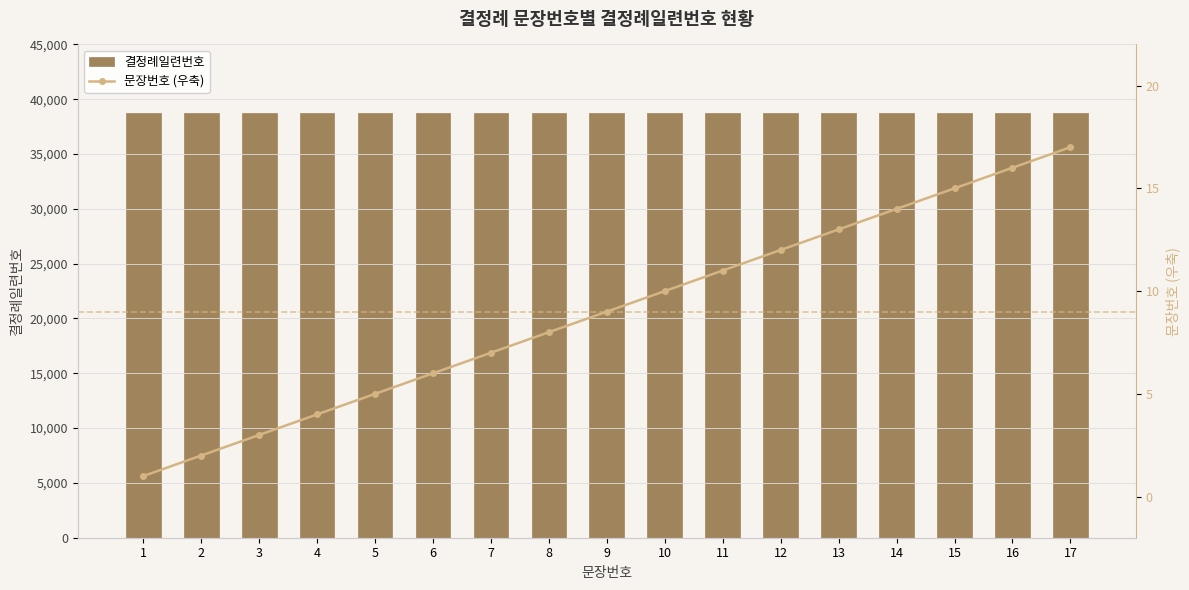

Are the bars grouped side by side (vs. stacked)?

Yes